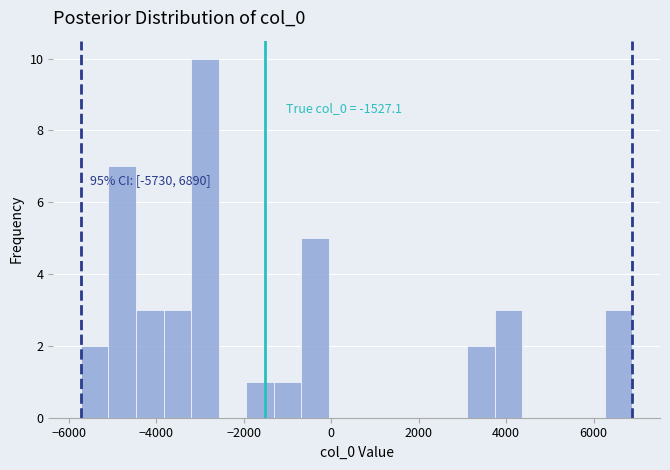

Around what value on the x-axis is the tallest bar? Give the approximate position of its centre, as read against the axis.

-2800